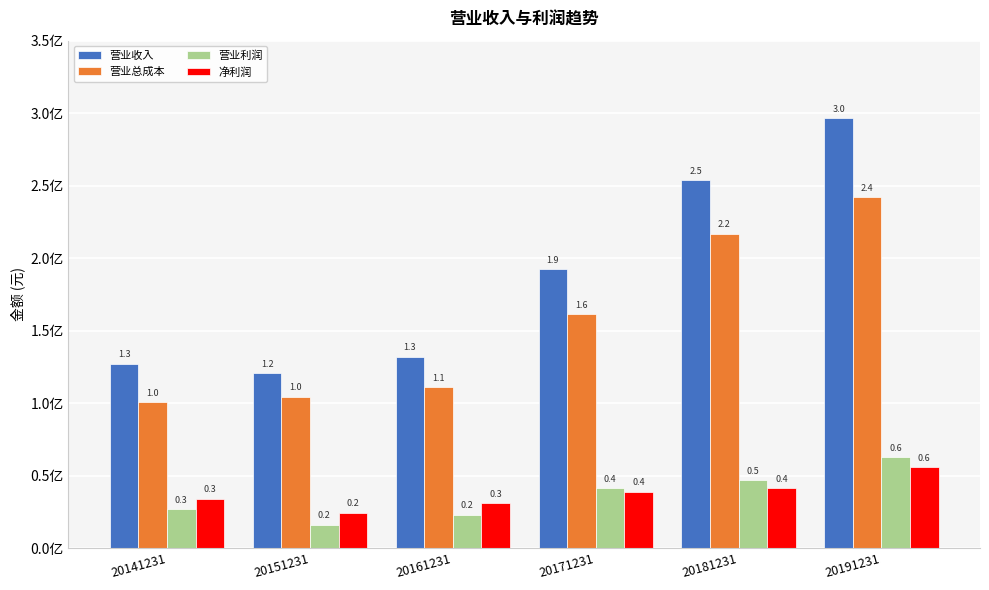

At which category does the chart reach its peak across all series?

20191231